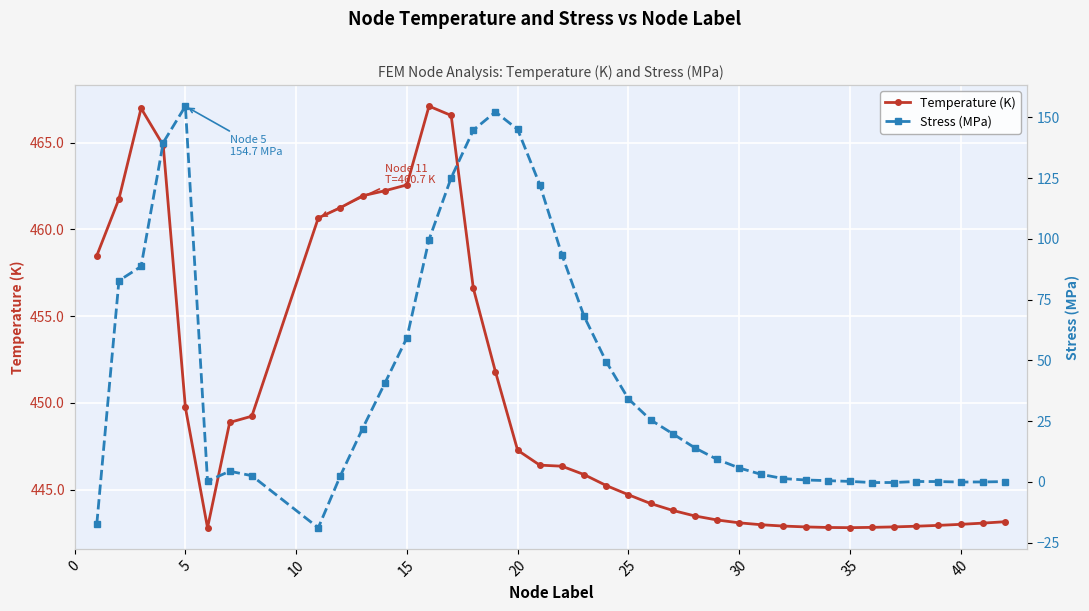

Is this an area chart (filled region under the line)?

No